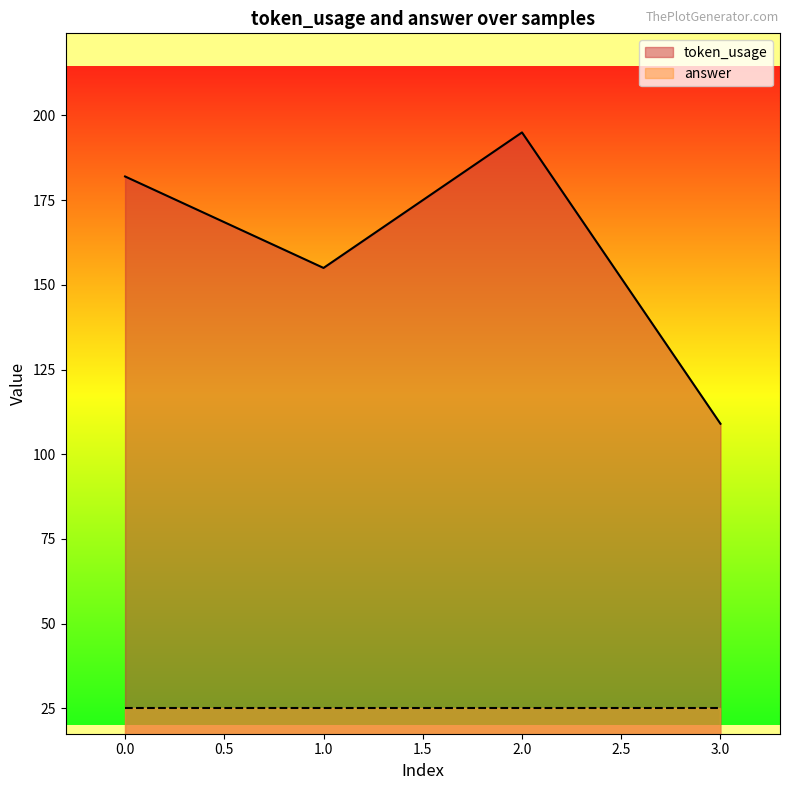

List the labels in order of value, largest first.

2, 0, 1, 3